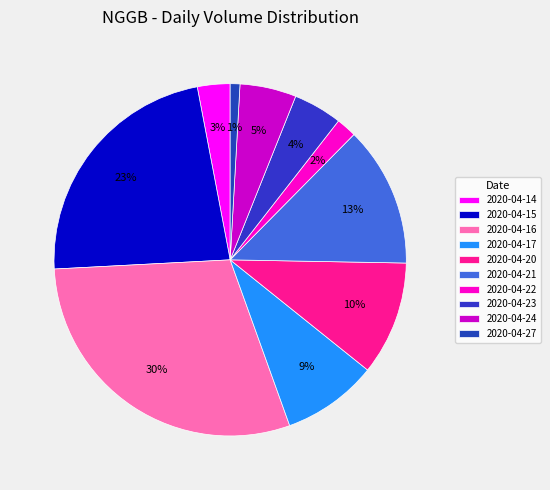

Does any single category account for the majority?

No